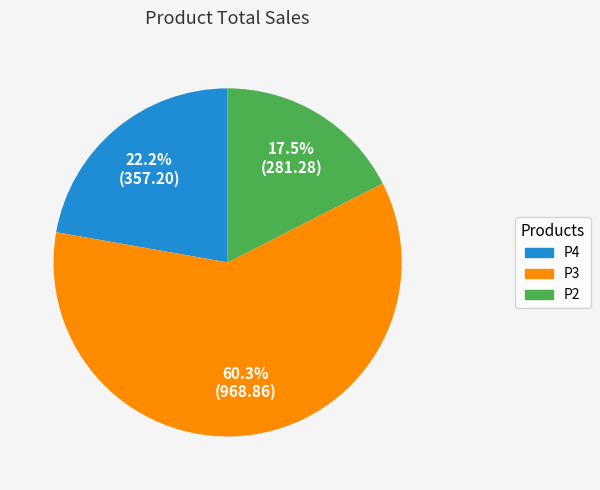

Which slice is the largest?

P3